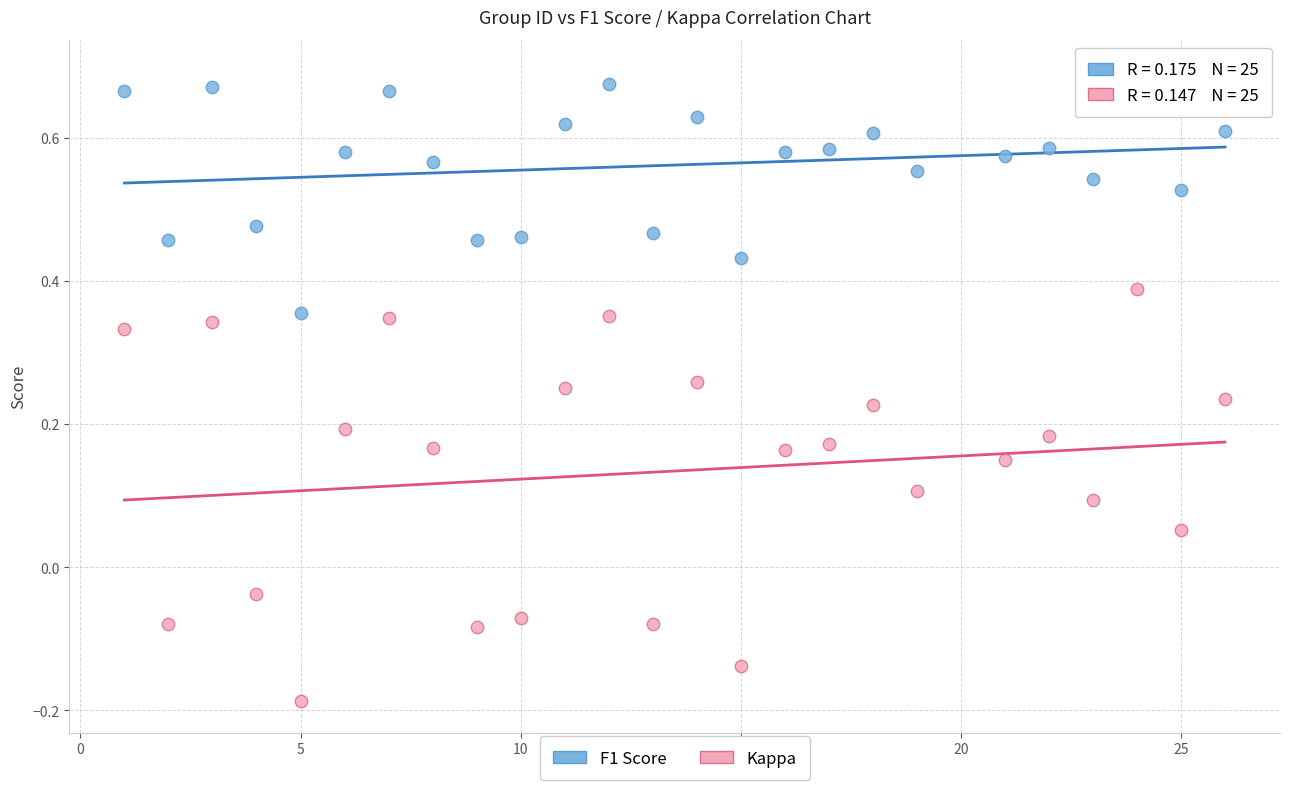

Which series has the widest spread of Y values?

Kappa